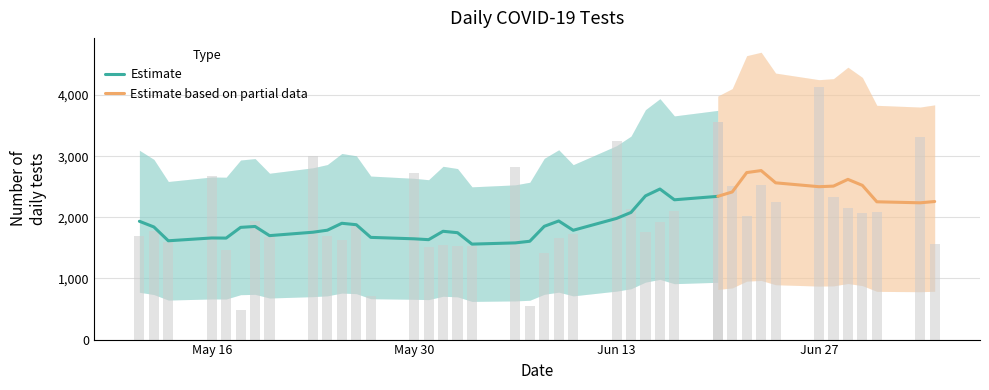

What is the ratio of the value at 2022-05-12 to the value at 2022-05-27?

2.5